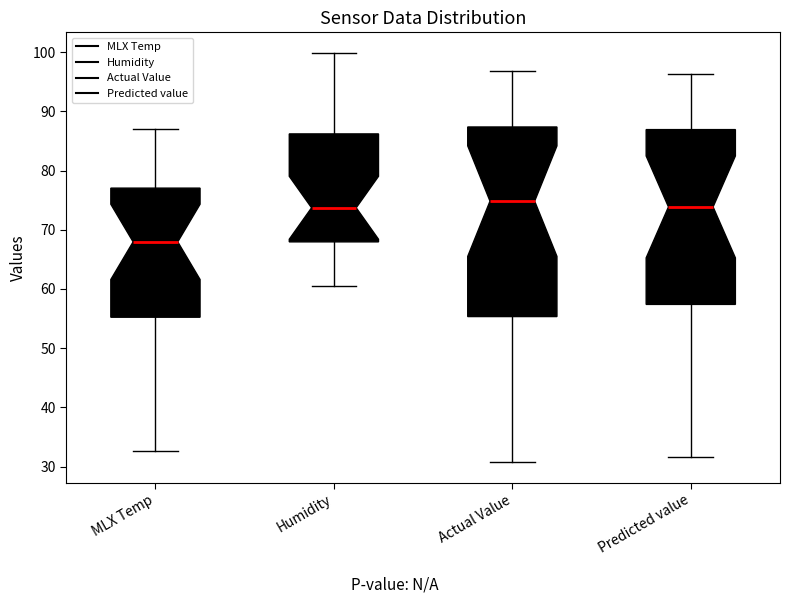

Where does the upper whisker of the box for Predicted value end on the y-axis? The values are not printed on the chart, so give them approximately, as read against the axis.

96